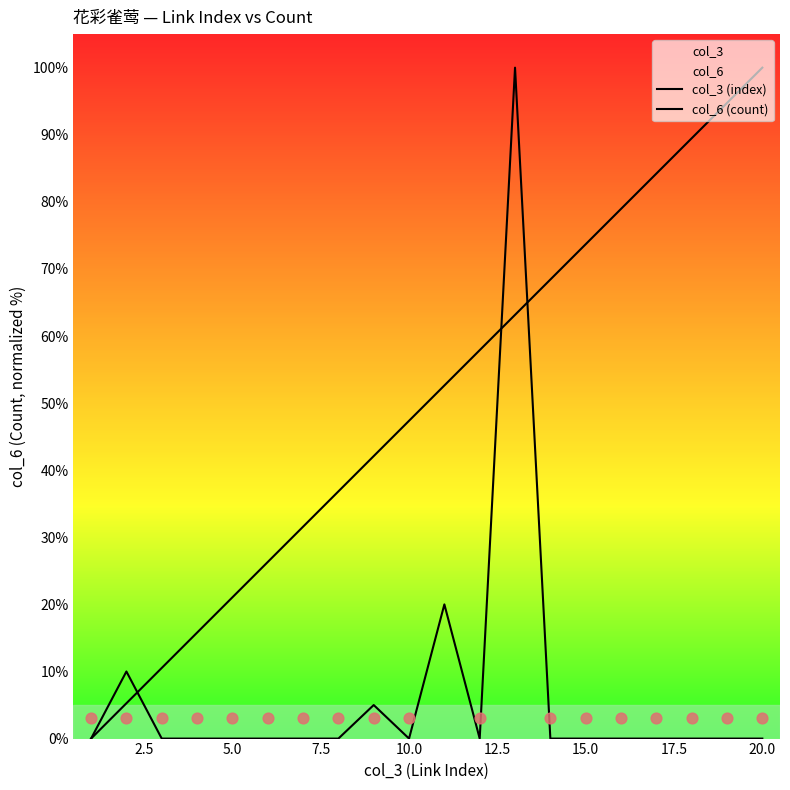

Which series contains the lowest Y value?

col_3 (index)